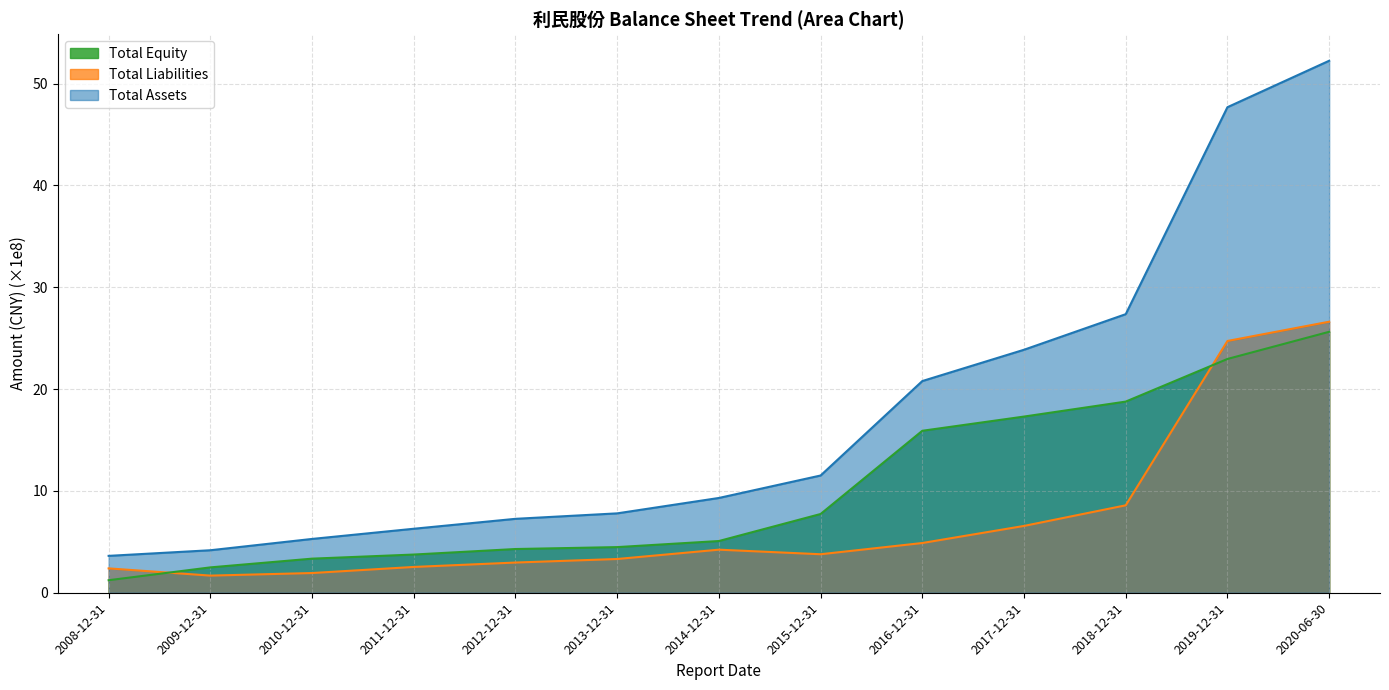

The Total Liabilities series shows 4.9 at 2013-12-31. True or false?

False